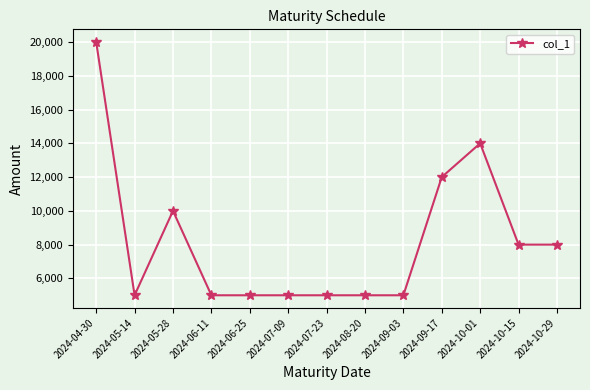

What is the ratio of the value at 2024-09-17 to the value at 2024-07-09?

2.4